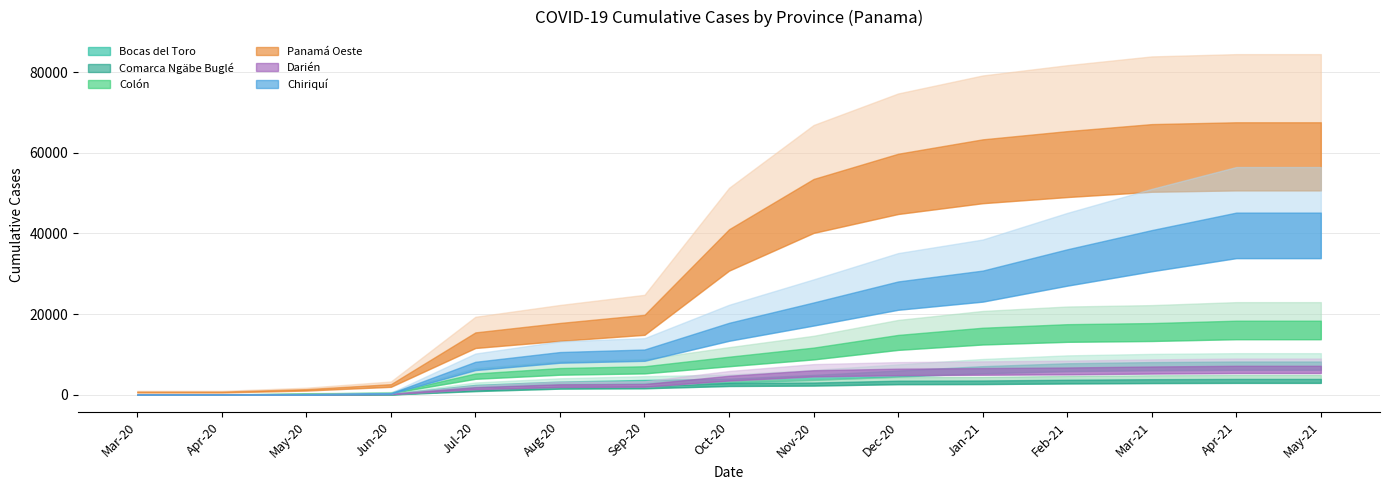

True or false: Darién has more than 2 interior local peaks.

False